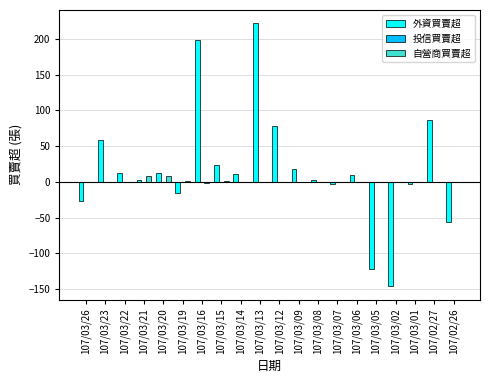

The 自營商買賣超 series shows 8 at 107/03/20. True or false?

True